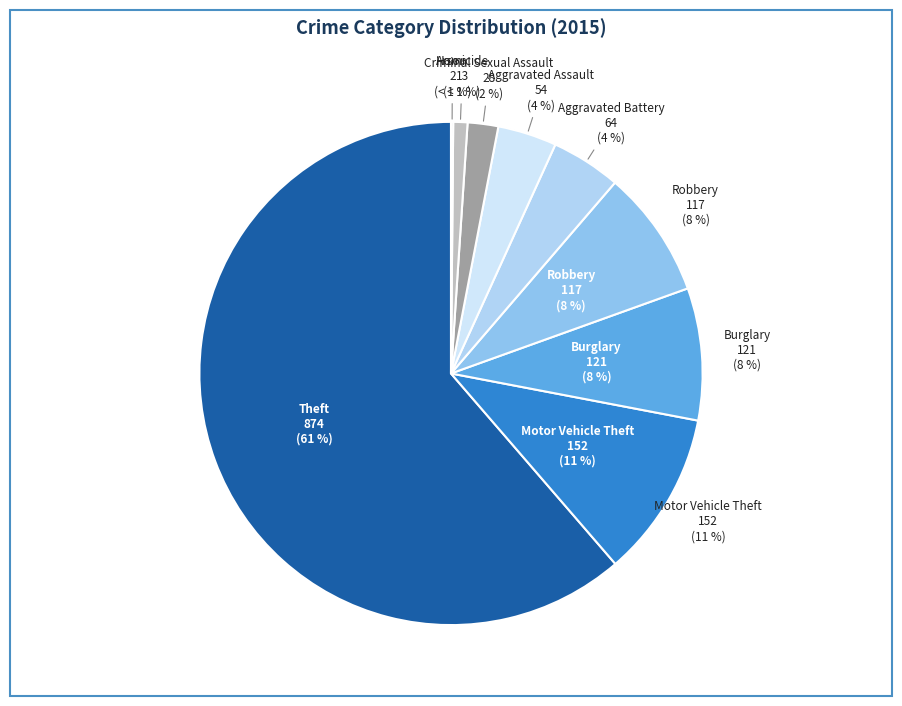

How much of the chart is everything except Aggravated Battery?

95.5%